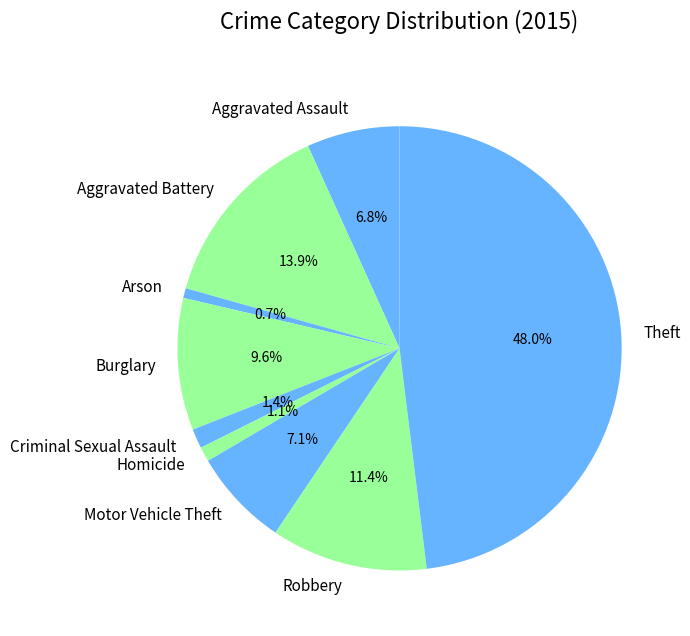

To the nearest percent, what is the difference between the Burglary and Aggravated Battery slice percentages?

4%